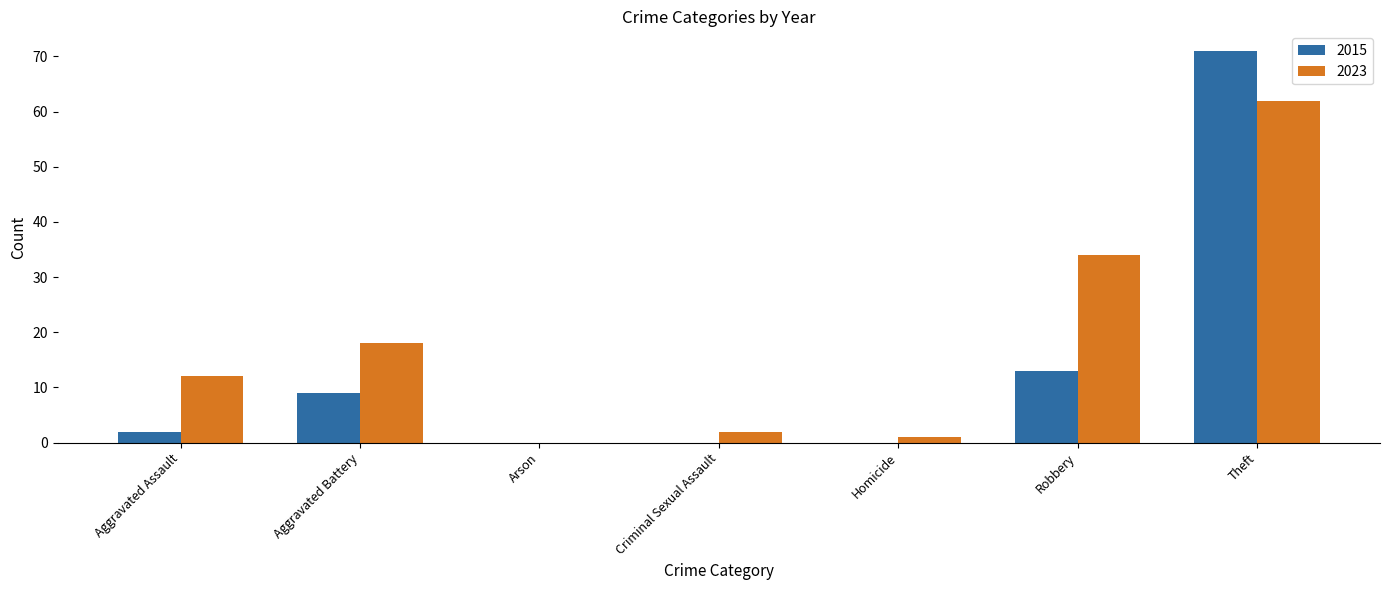

What are all the series names shown in the legend?

2015, 2023